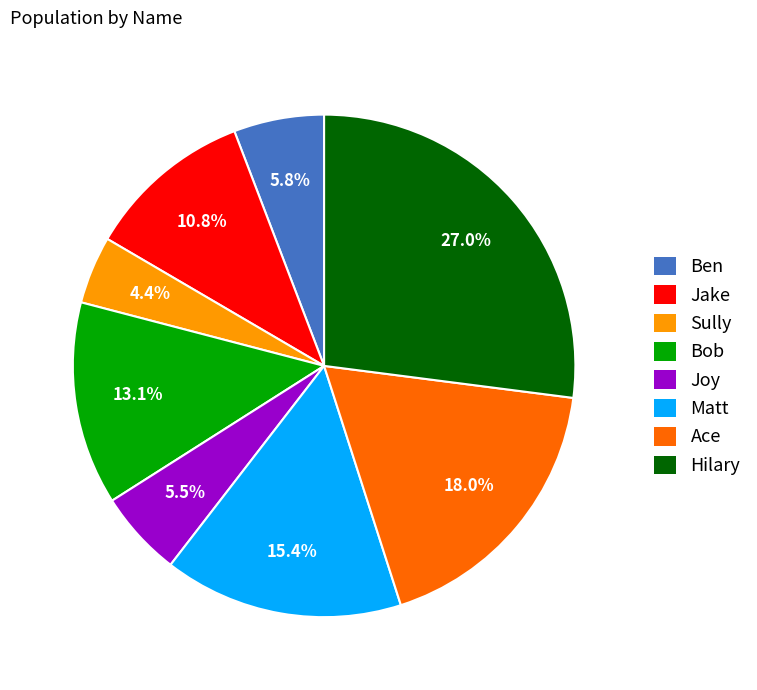

What is the largest slice in the pie chart?

Hilary